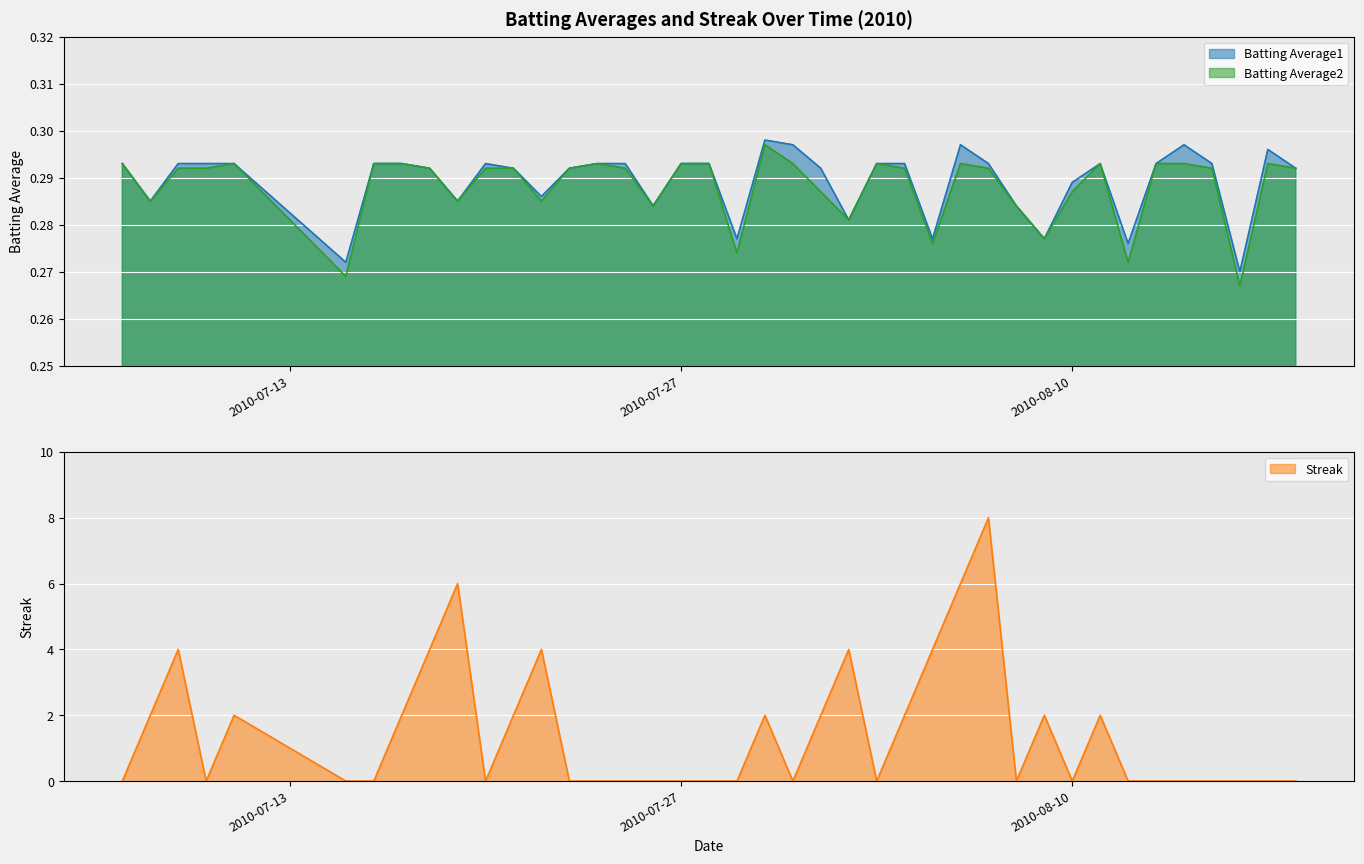

What are all the series names shown in the legend?

Batting Average1, Batting Average2, Streak